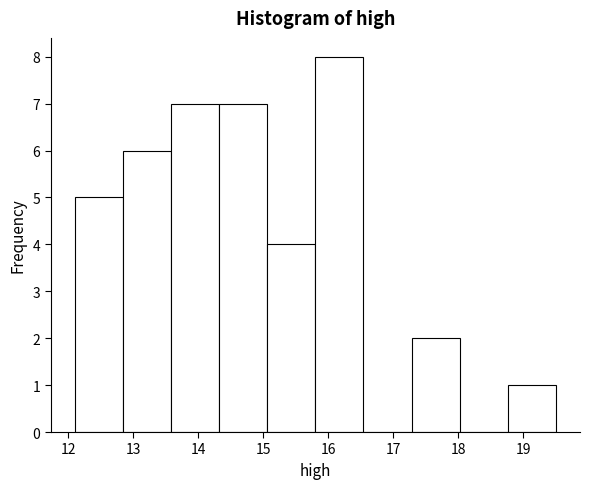

Reading left to right, list every bar in this chart as the range it spans on the x-axis followed by its height. Neither the bar edges nor the heights are printed on the chart, so give them approximately, as read against the axes.

12.10 to 12.84: 5
12.84 to 13.58: 6
13.58 to 14.32: 7
14.32 to 15.06: 7
15.06 to 15.80: 4
15.80 to 16.54: 8
16.54 to 17.28: 0
17.28 to 18.02: 2
18.02 to 18.76: 0
18.76 to 19.50: 1